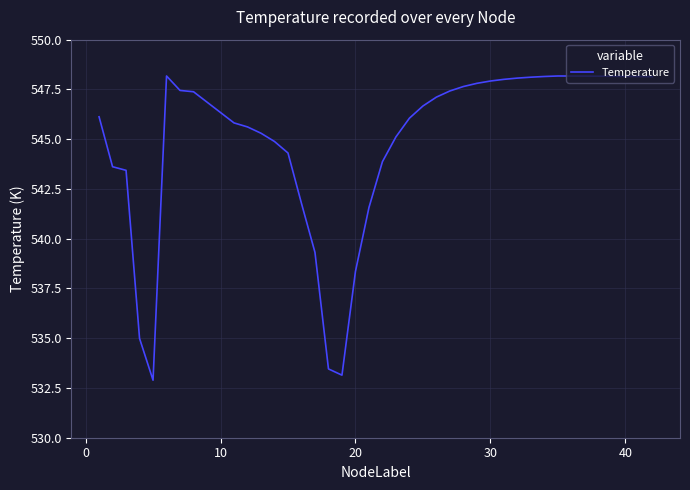

What is the greatest value displayed?

548.2